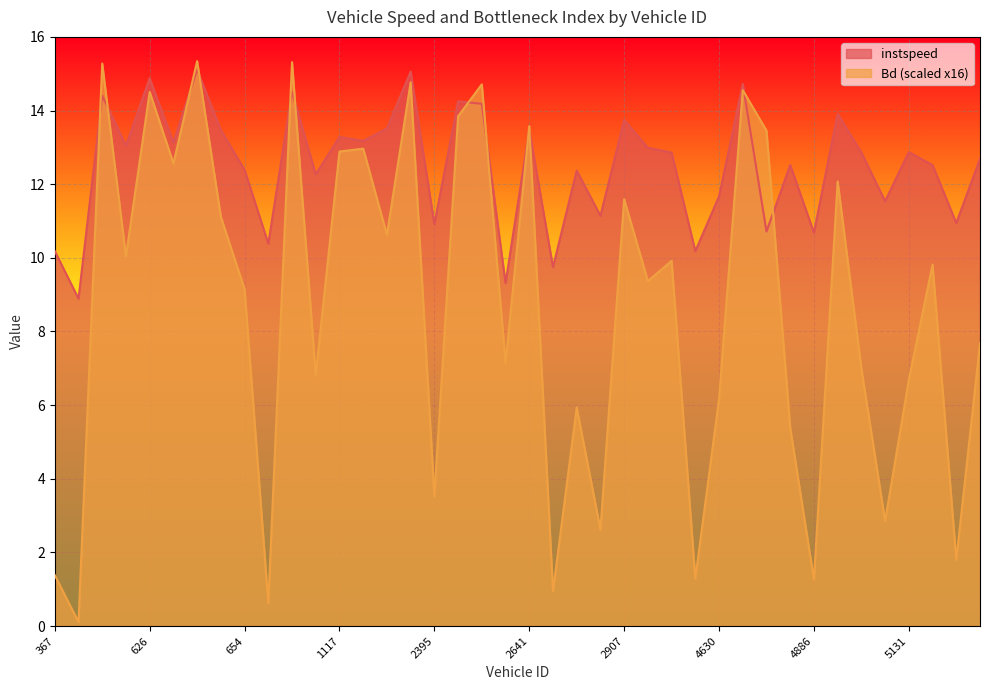

Count the number of categories in the chart.

40